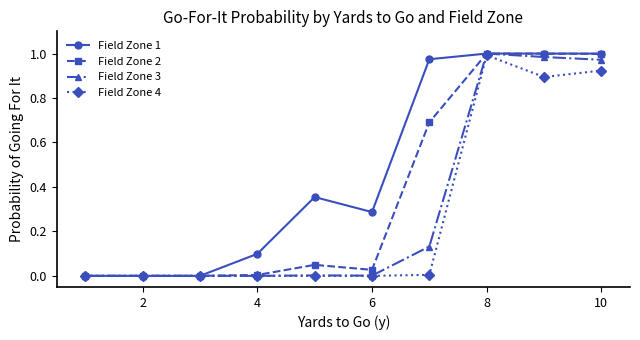

Which series has the largest total across all categories?

Field Zone 1